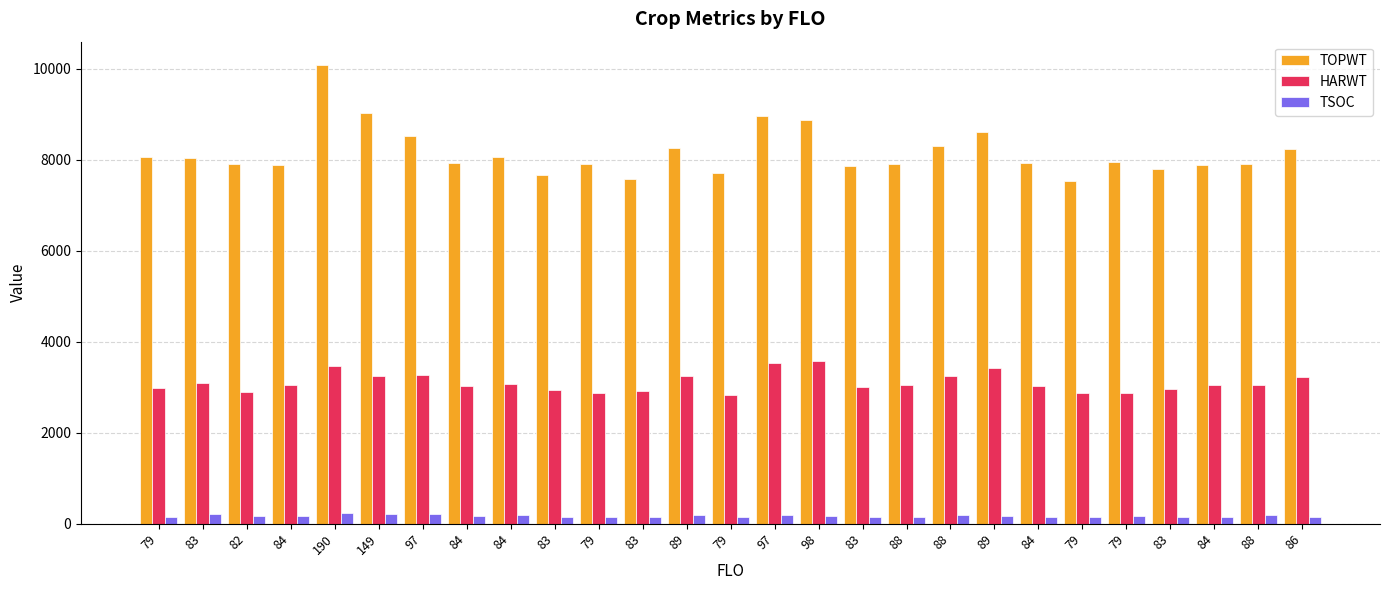

What is the smallest value displayed?

141